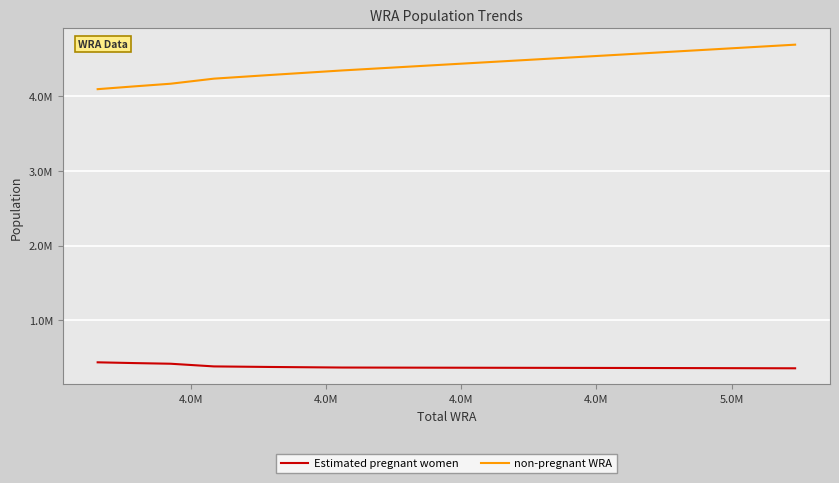

What are all the series names shown in the legend?

Estimated pregnant women, non-pregnant WRA